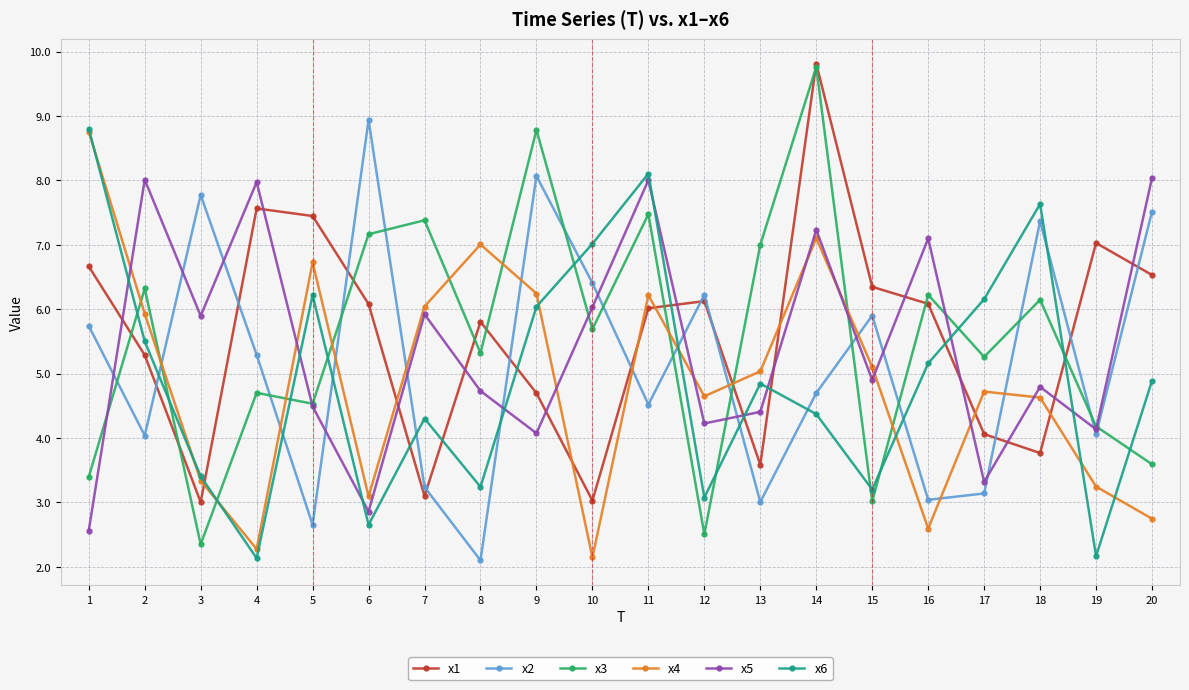

What is the value of the x1 point at the 2nd from the left?

5.3